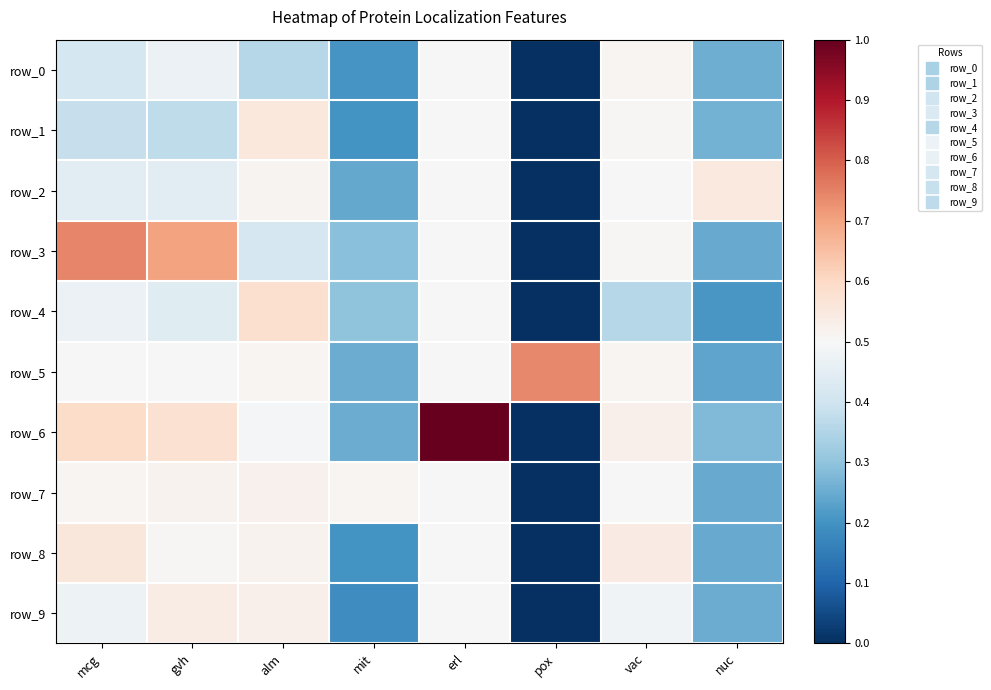

What is the difference between the highest and lowest values at pox?

0.7